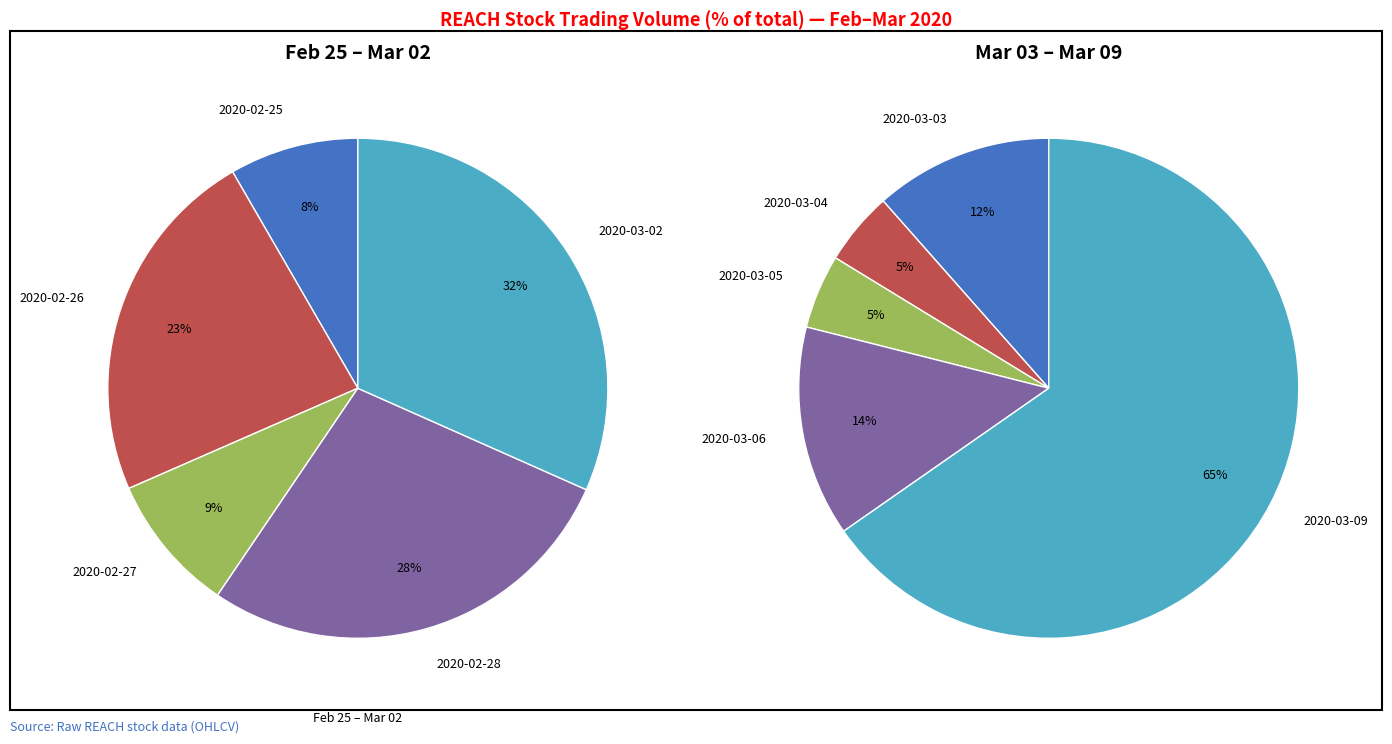

Count the number of slices in the pie.

10